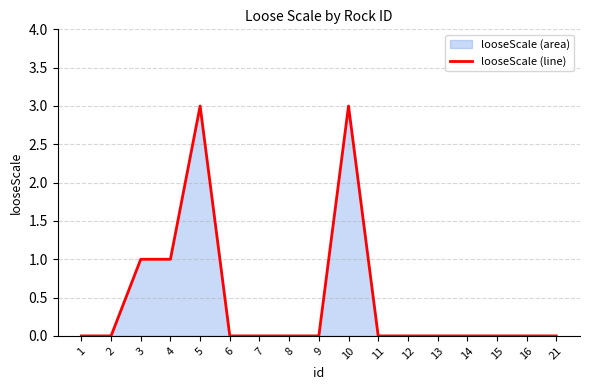

List the labels in order of value, largest first.

5, 10, 3, 4, 1, 2, 6, 7, 8, 9, 11, 12, 13, 14, 15, 16, 21